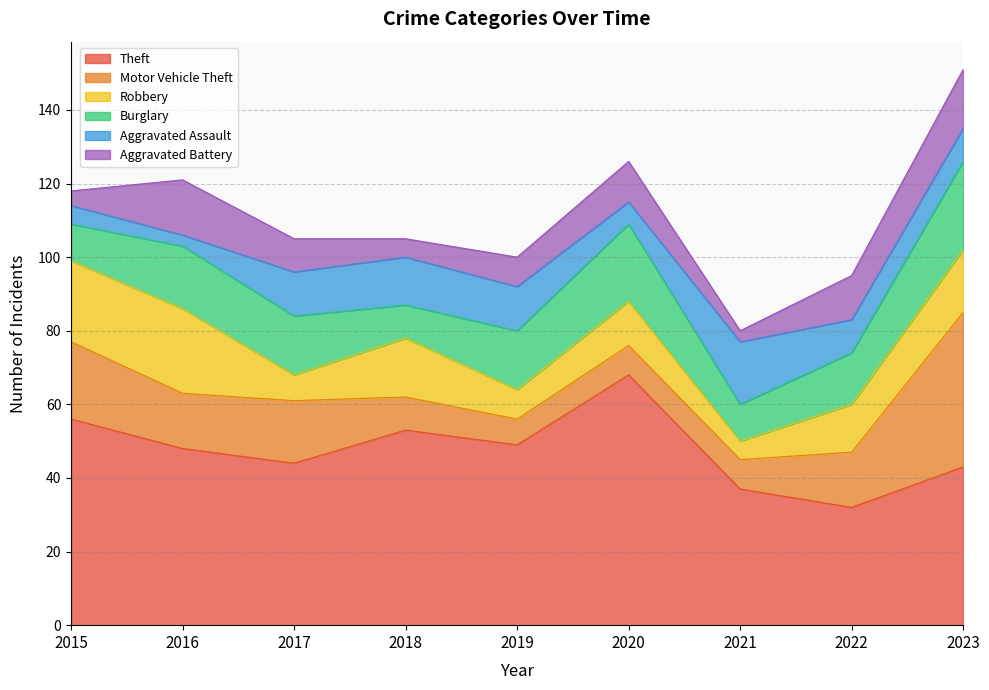

Does the chart display data point markers on the line(s)?

No